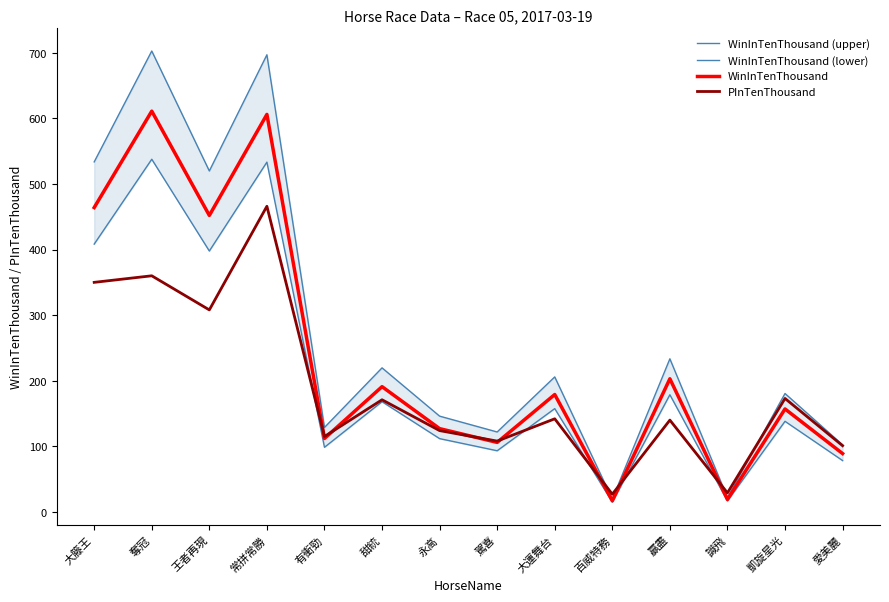

How many categories are shown in the chart?

14